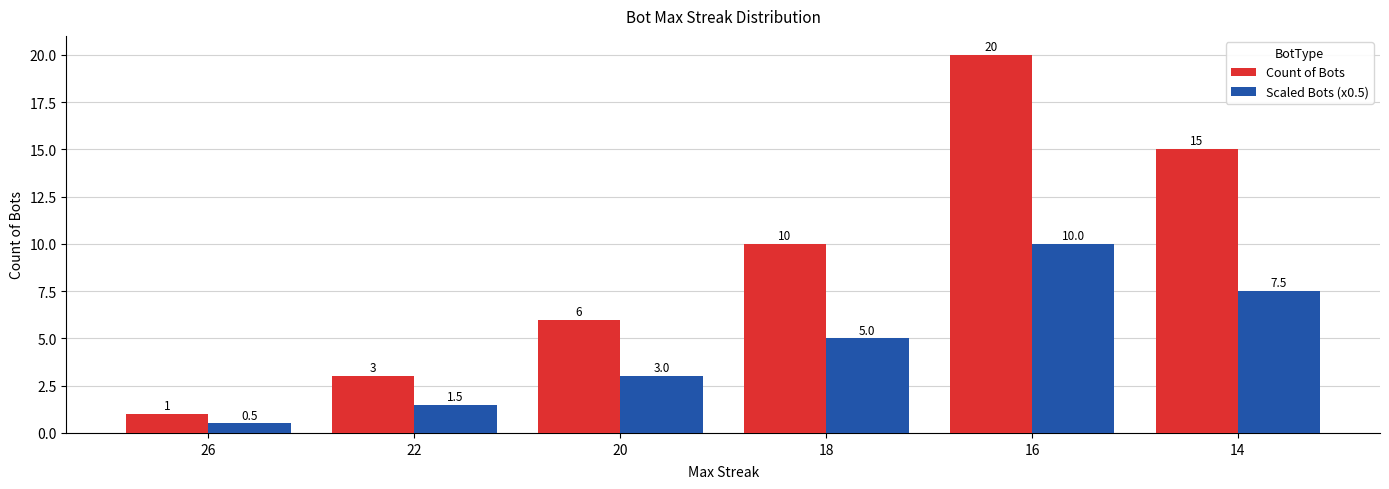

What is the approximate value of Count of Bots at 16?

20.0